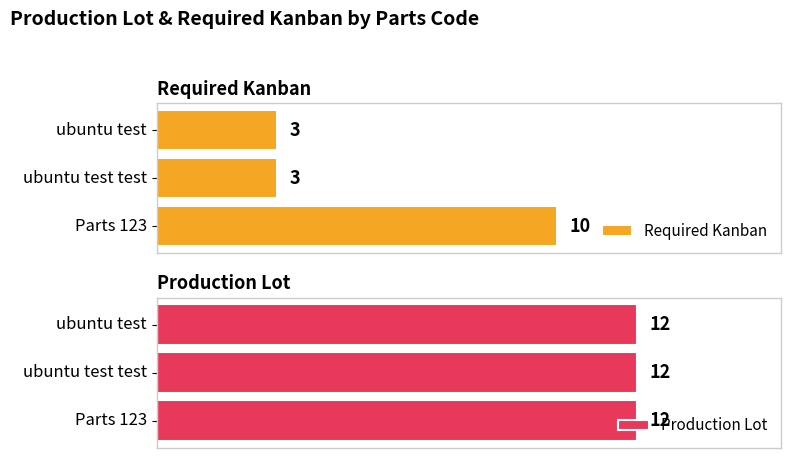

Which category has the highest value in the Required Kanban series?

Parts 123